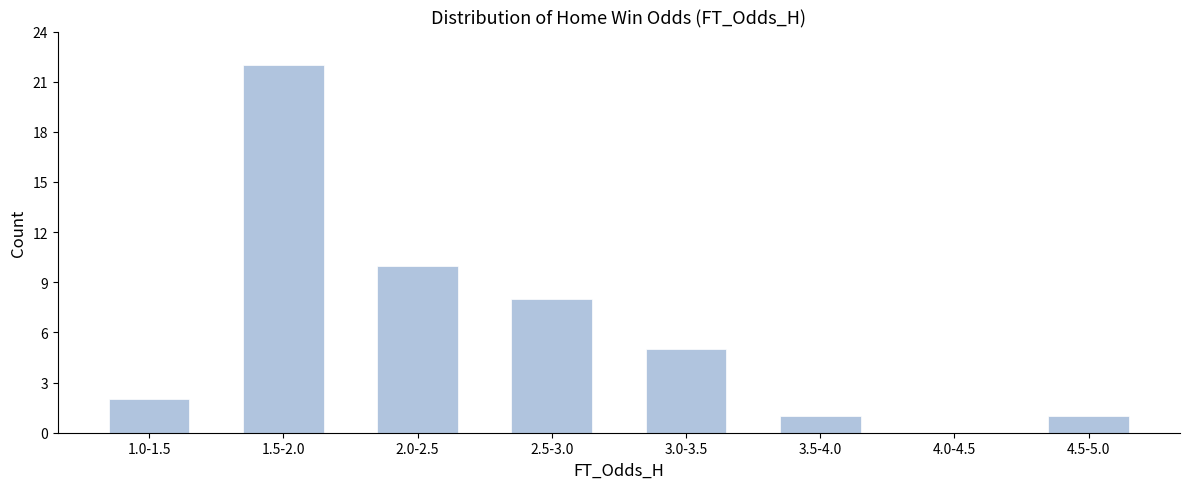

Reading left to right, extract all data points from this chart.

1.0-1.5=2	1.5-2.0=22	2.0-2.5=10	2.5-3.0=8	3.0-3.5=5	3.5-4.0=1	4.0-4.5=0	4.5-5.0=1